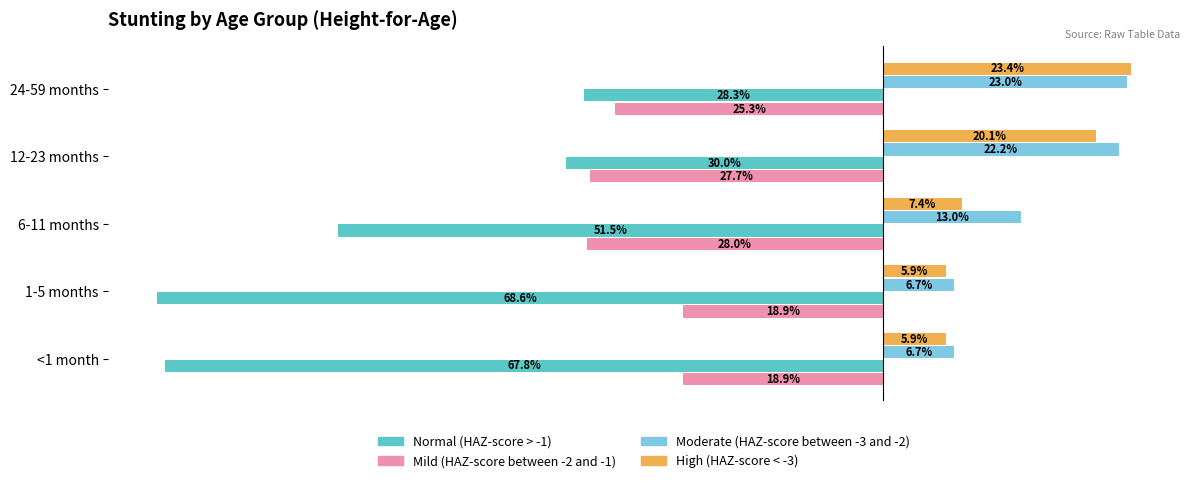

List the series in order of their peak value, highest first.

High (HAZ-score < -3), Moderate (HAZ-score between -3 and -2), Mild (HAZ-score between -2 and -1), Normal (HAZ-score > -1)